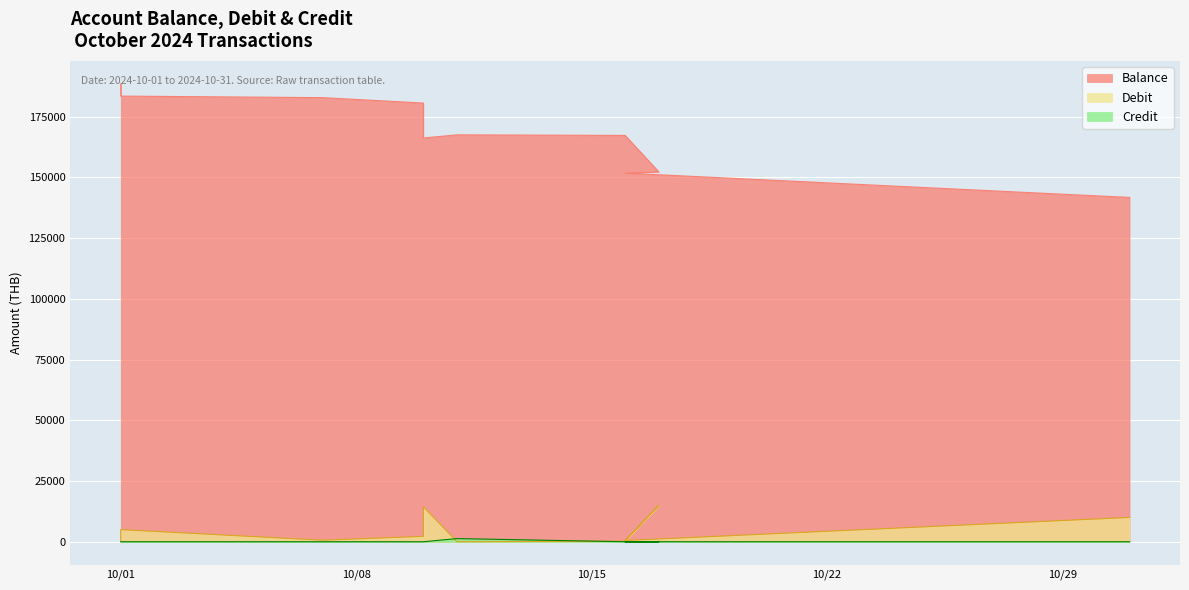

At which category is the sum across all series the highest?

10/01